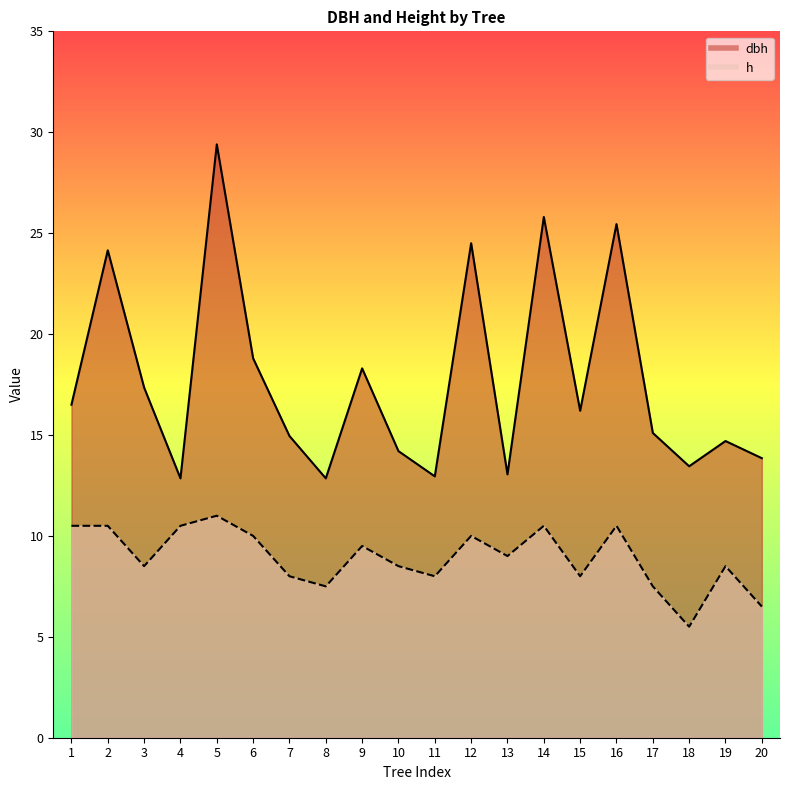

At 20, list the series in order from smallest to largest.

h, dbh